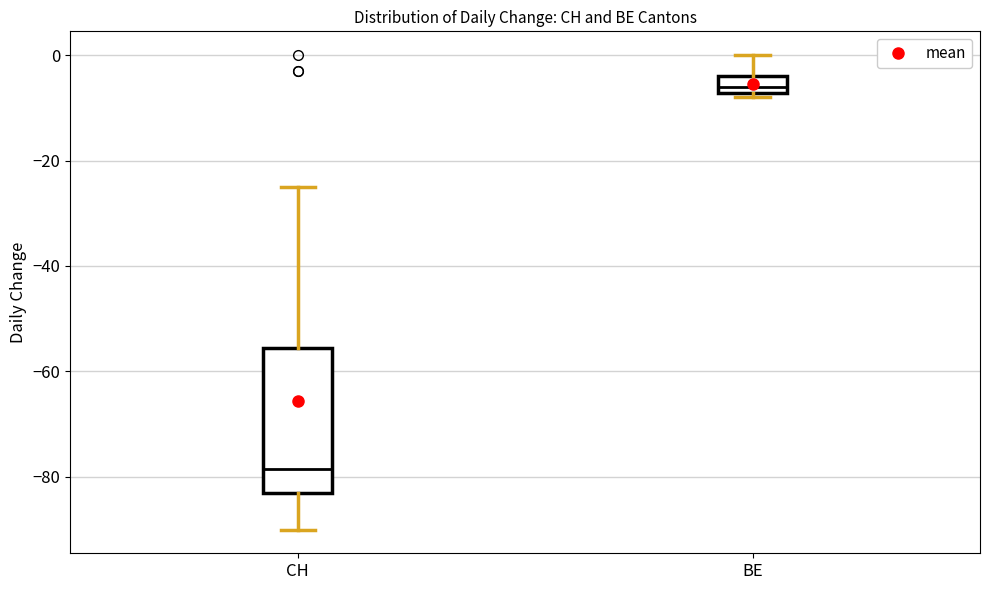

Reading left to right, transcribe this box plot: for each box, give where its median line is, the range the box spans, and where its two whiskers end, as read against the y-axis. The values are not printed on the chart, so give them approximately, as read against the axis.

CH: median -78, box -82 to -56, whiskers -90 to -24
BE: median -6, box -8 to -4, whiskers -8 (just below the box's lower edge) to 0